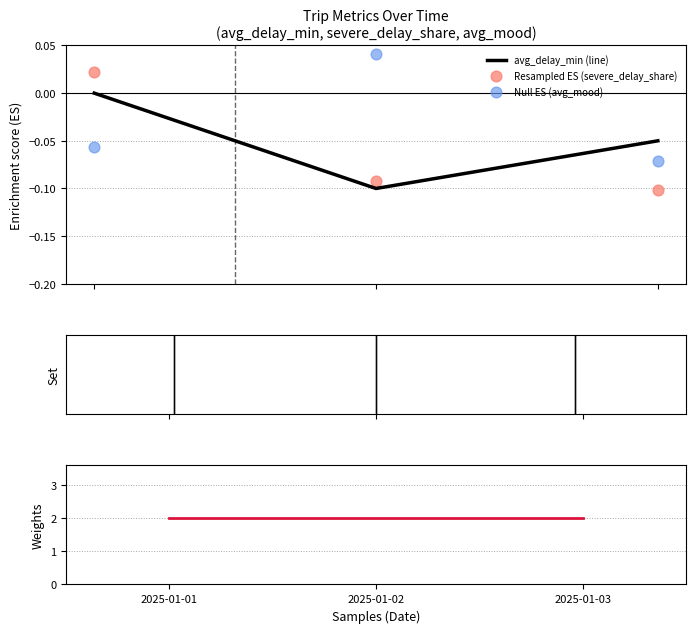

Which series has the widest spread of Y values?

Resampled ES (severe_delay_share)